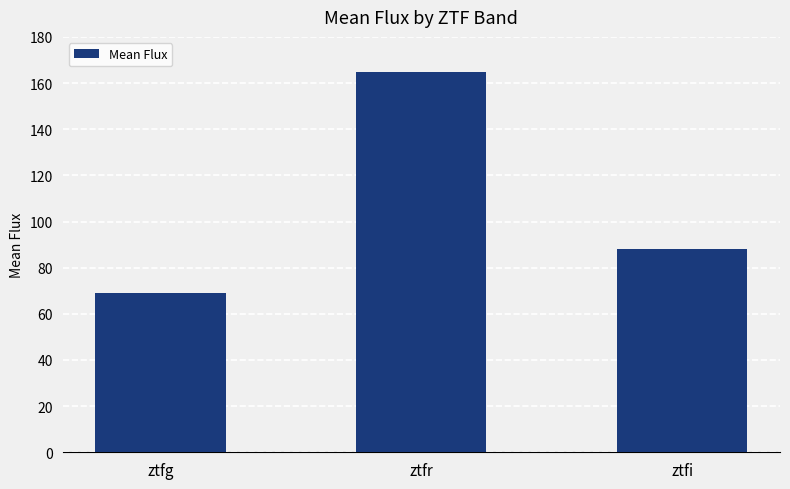

What is the ratio of the value at ztfr to the value at ztfg?

2.4